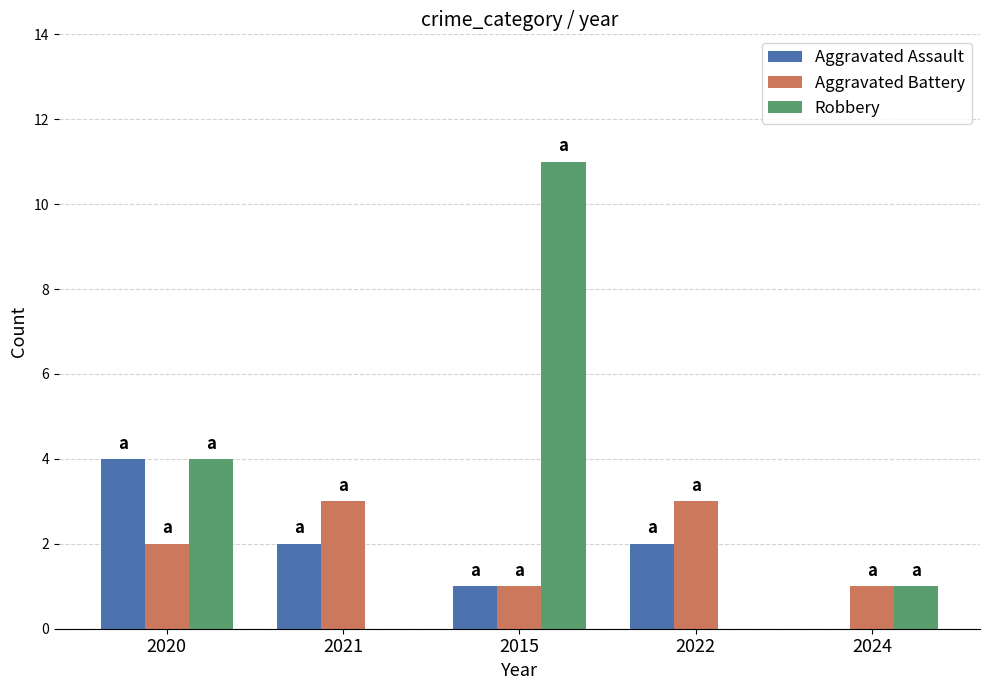

The value of Aggravated Assault at 2020 is 6. True or false?

False